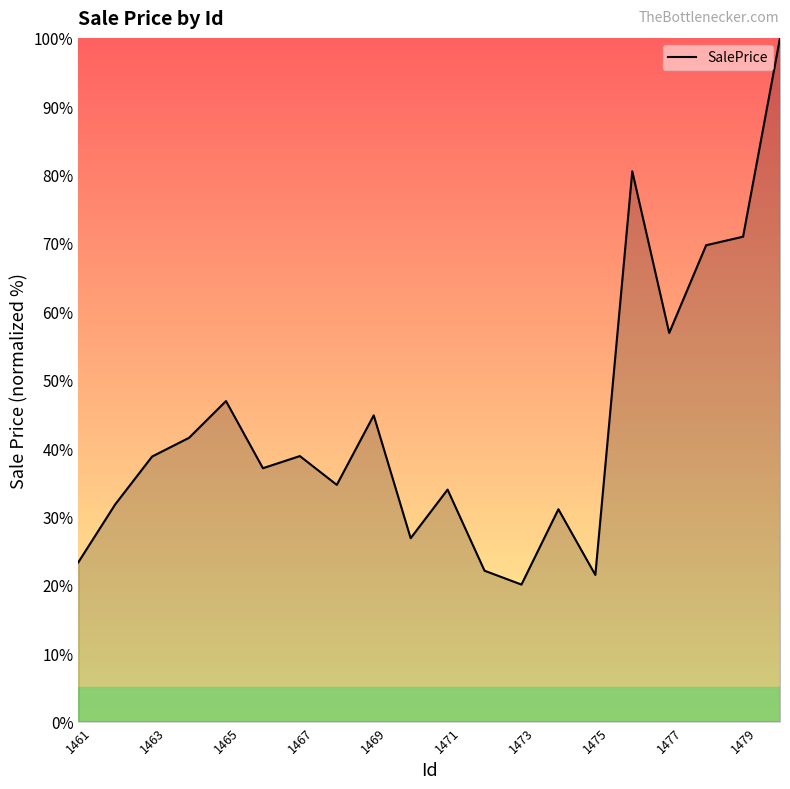

What is the greatest value displayed?

100.0